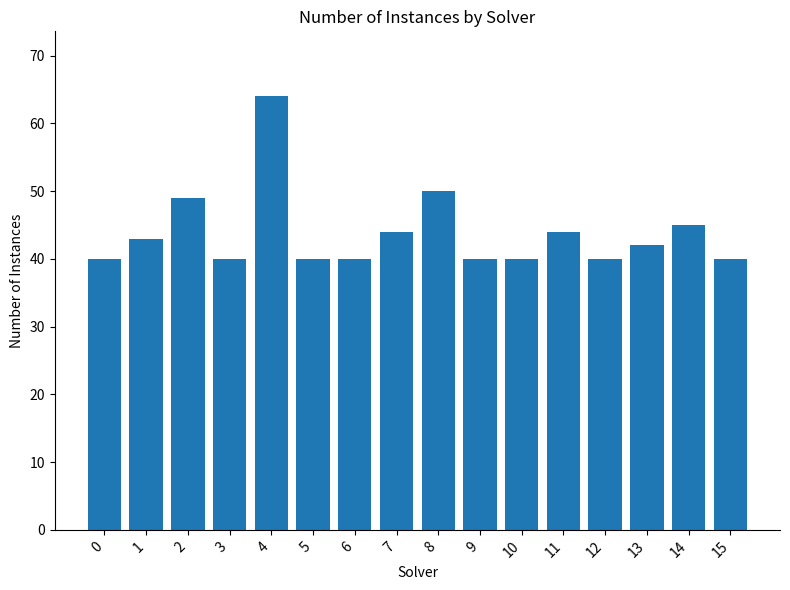

Is it true that the value at 7 is 76?

False